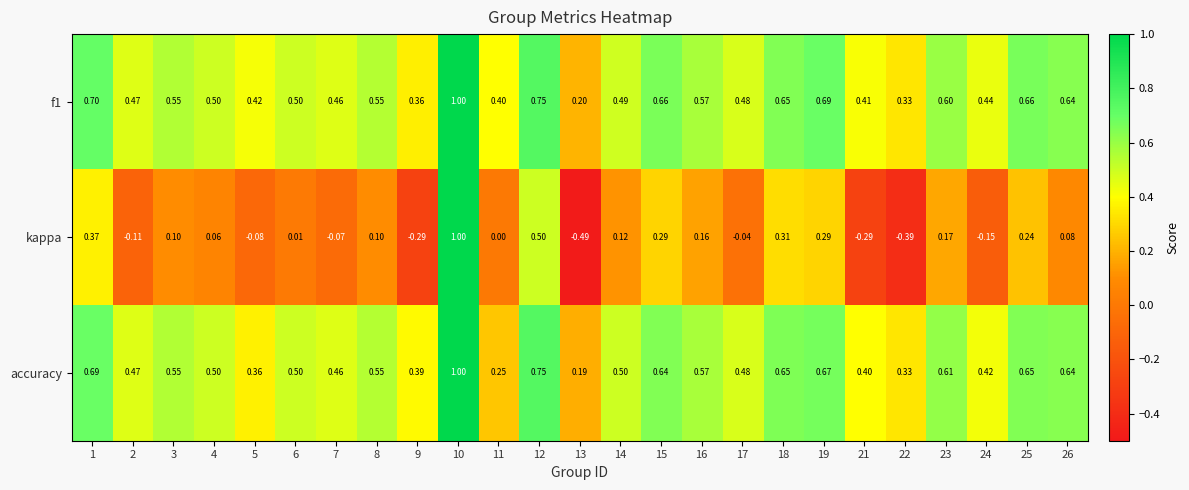

Which series changed the most between 4 and 13?

kappa